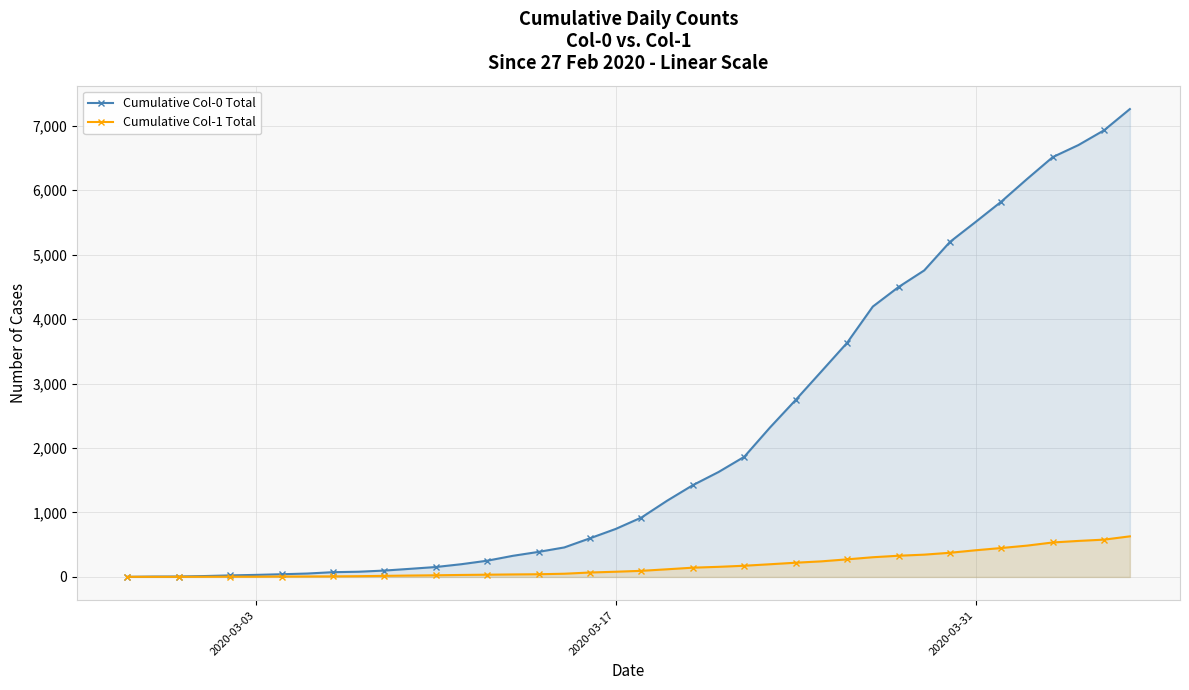

Which series has the largest total across all categories?

Cumulative Col-0 Total